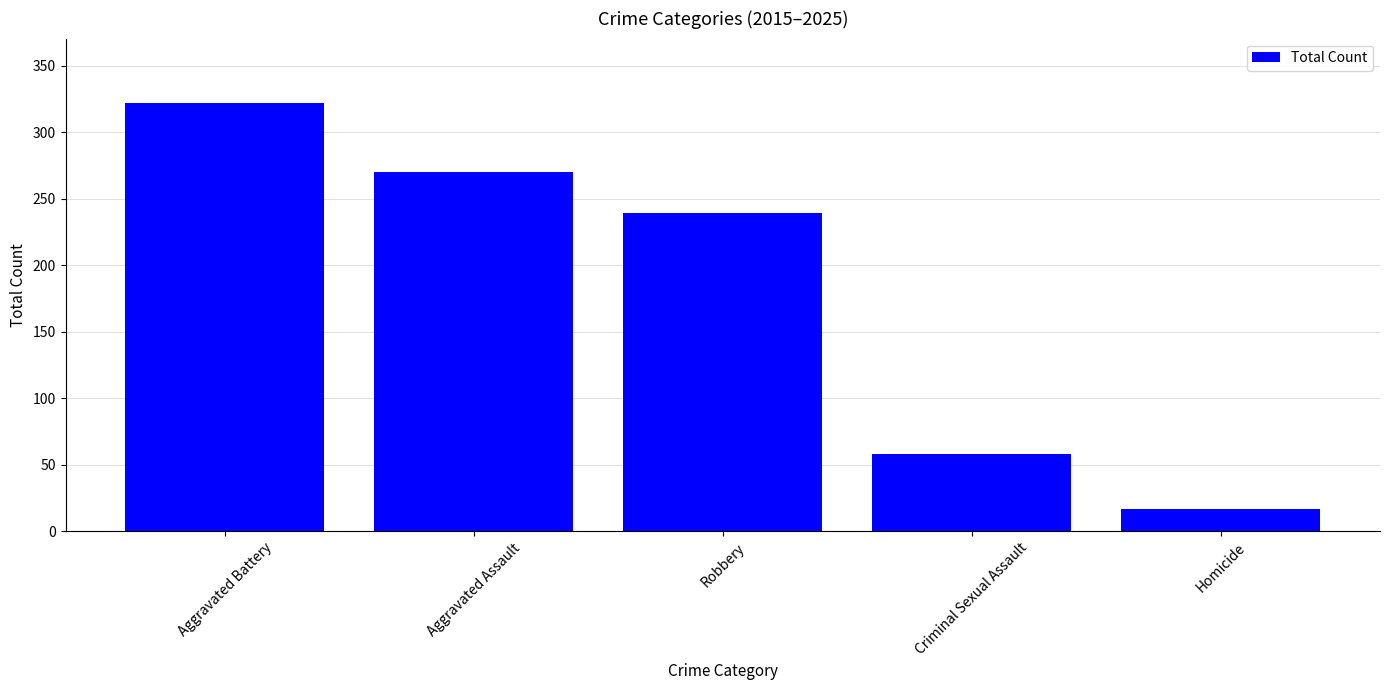

Count the values in the range 58 to 270.

3